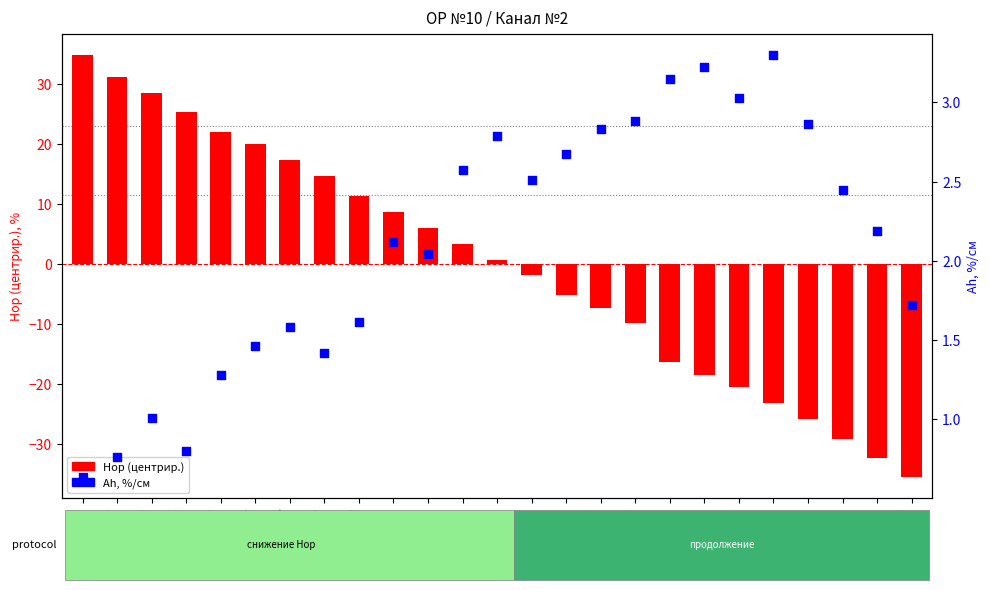

What are all the series names shown in the legend?

Hор (центрир.), Ah, %/см